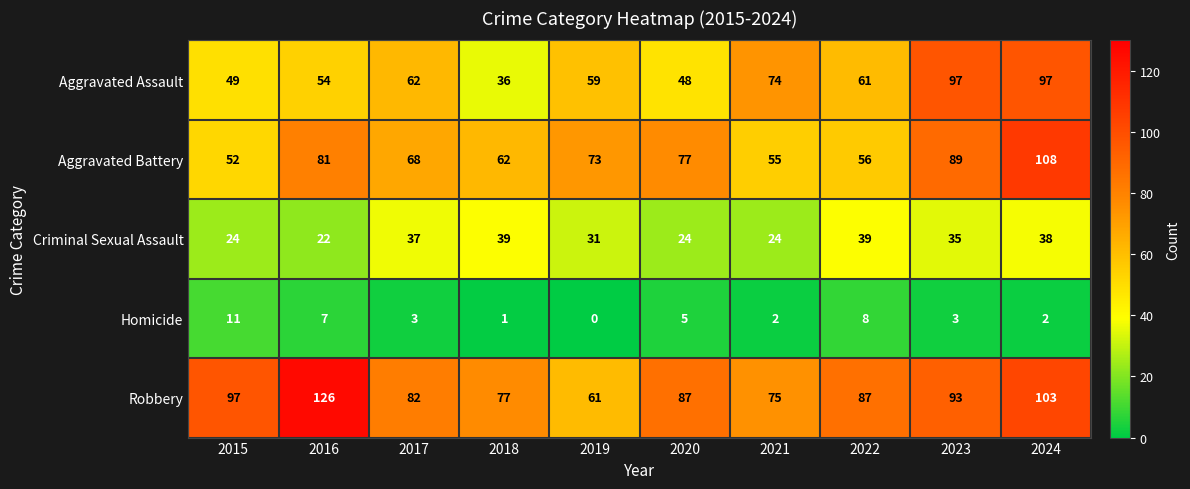

Which series has the largest total across all categories?

Robbery